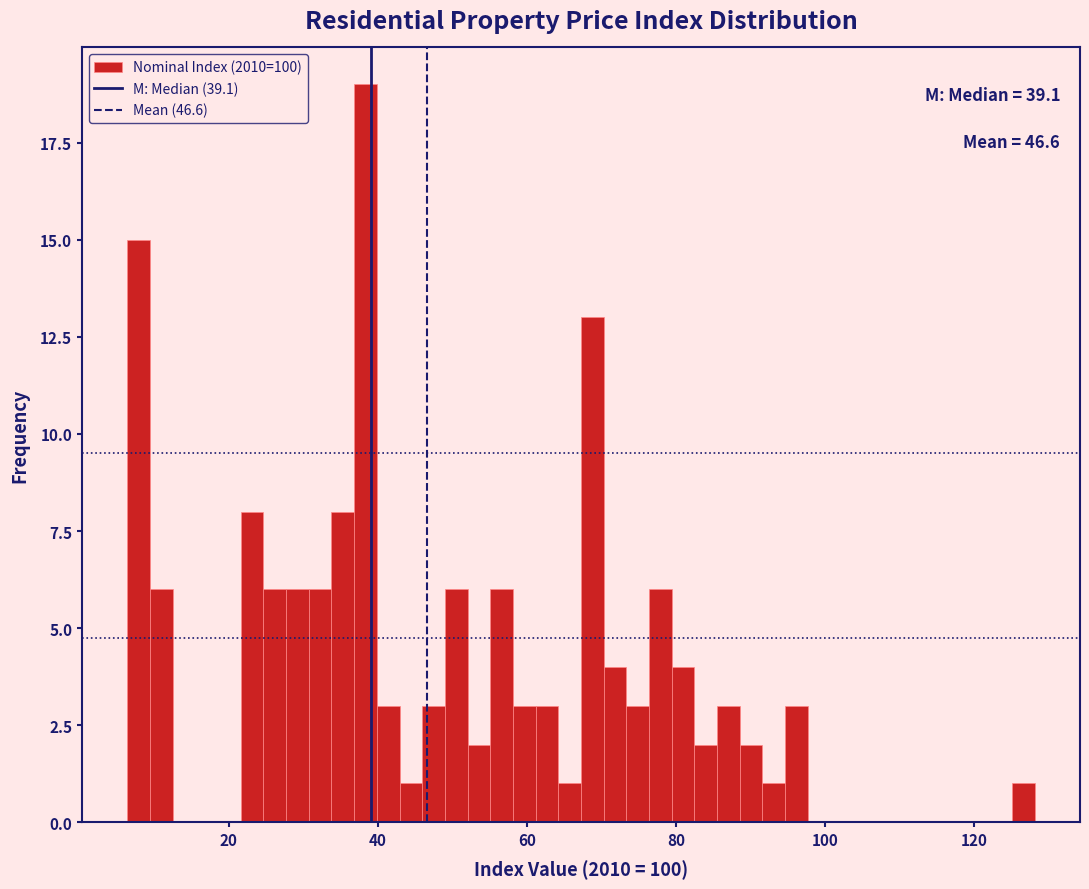

Around what value on the x-axis is the tallest bar? Give the approximate position of its centre, as read against the axis.

38